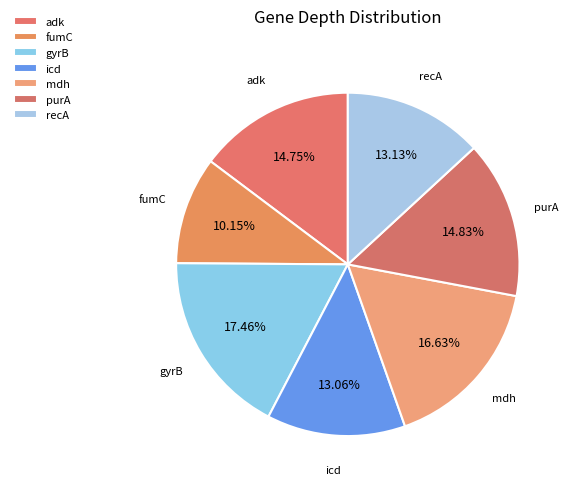

To the nearest percent, what is the combined percentage of adk and fumC?

25%